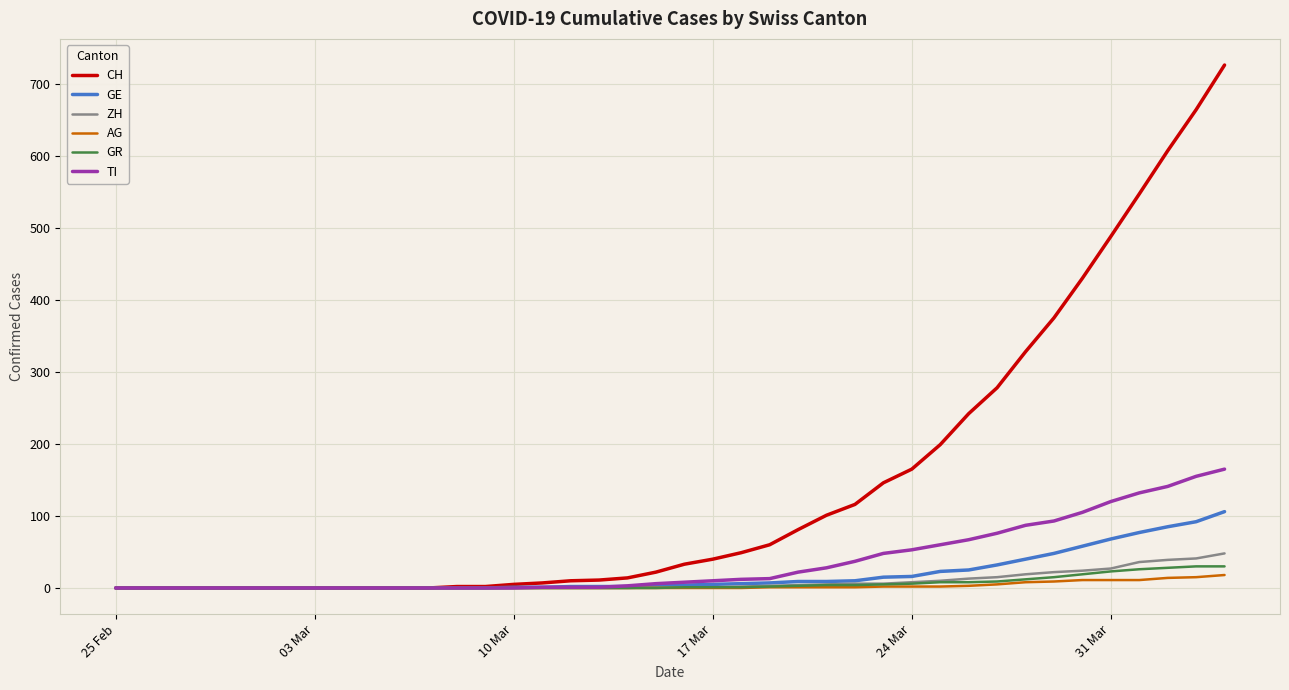

Which series has the widest spread of values?

CH